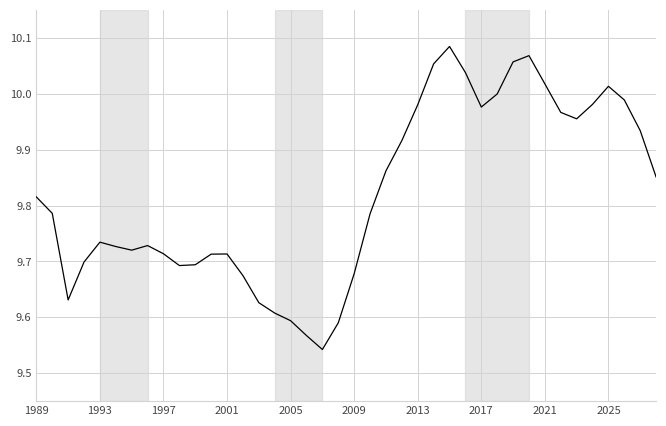

What is the difference between the maximum and minimum values?

0.5